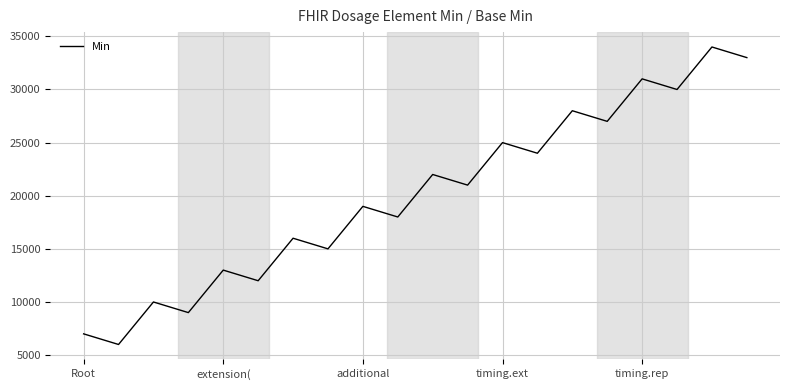

What is the smallest value displayed?

6000